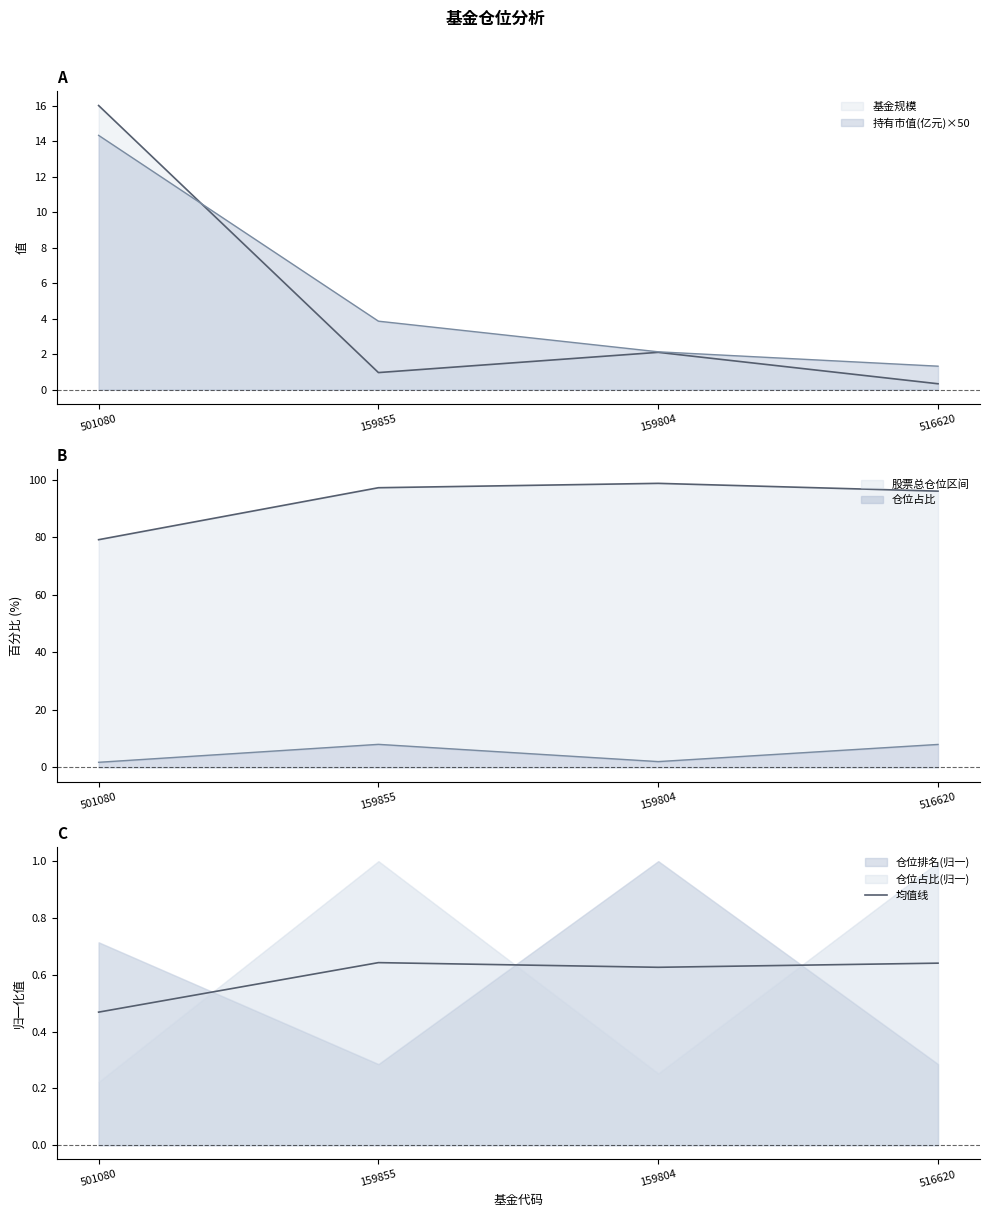

Where is the first local maximum?

159855